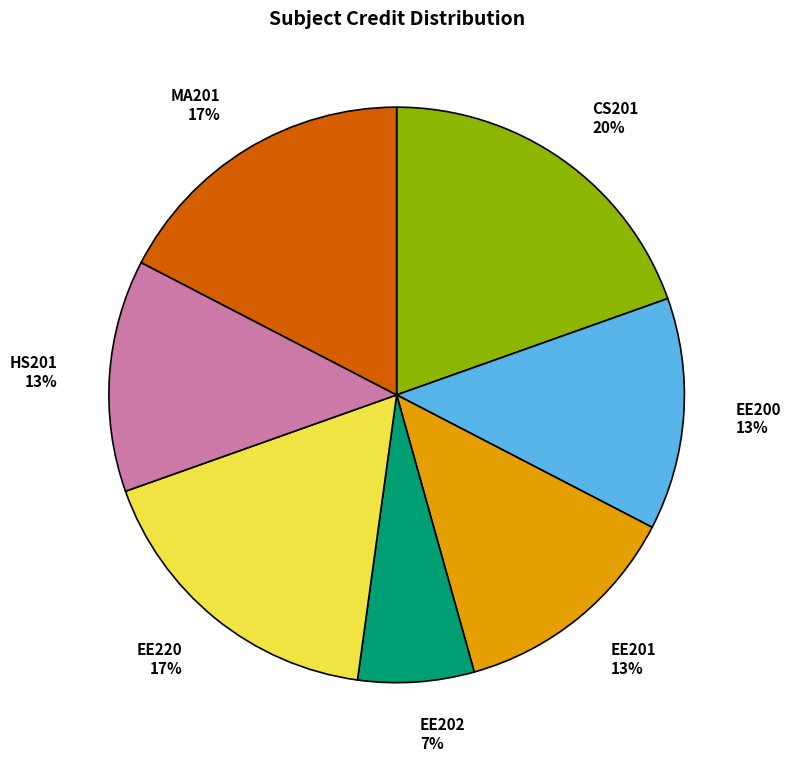

To the nearest percent, what portion does EE202 represent?

7%